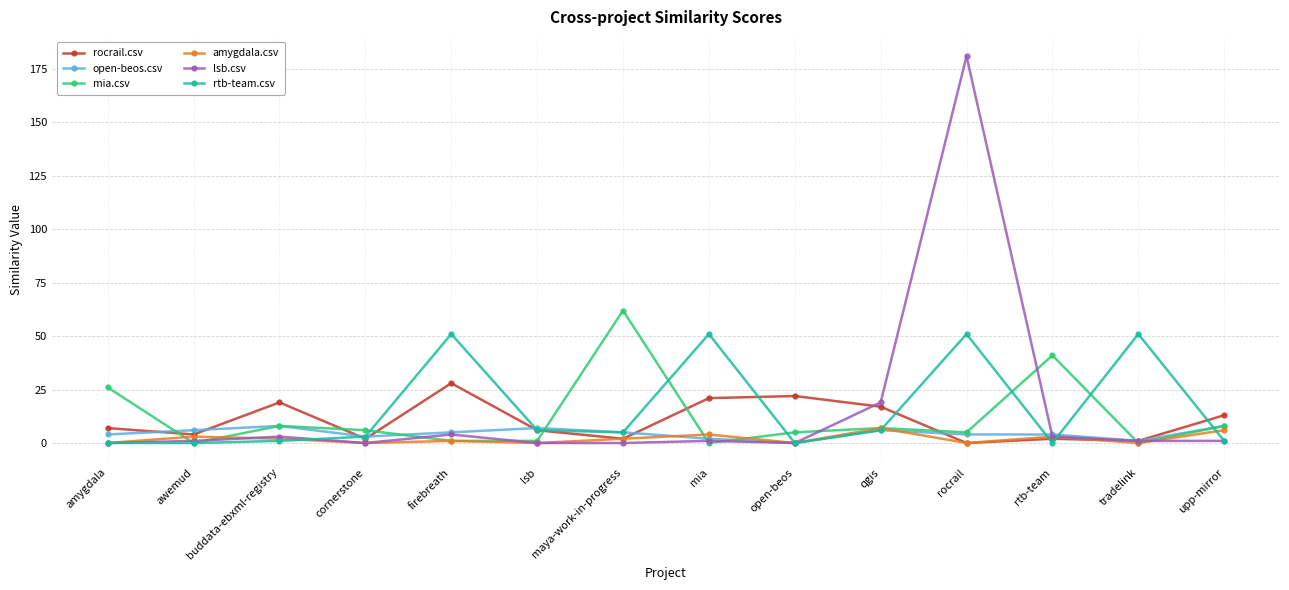

Which series has the largest range (max minus min)?

lsb.csv